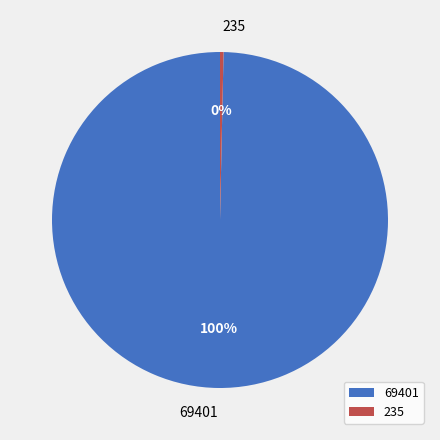

Which has a higher value, 69401 or 235?

69401